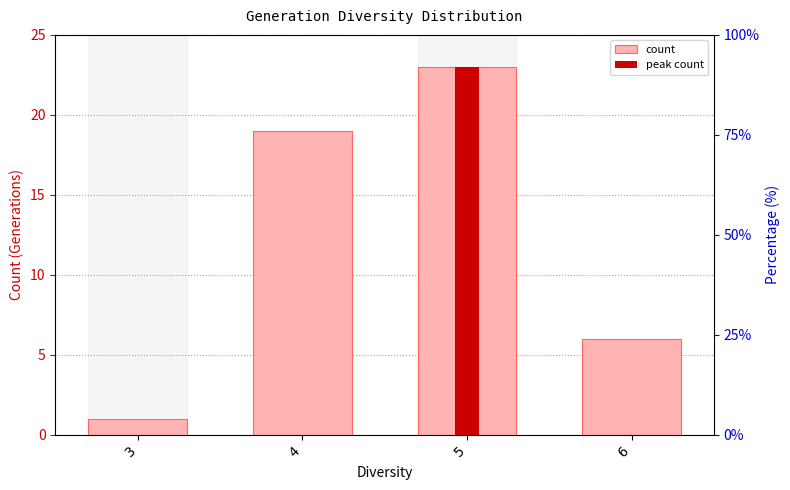

How many bars are there in total?

4